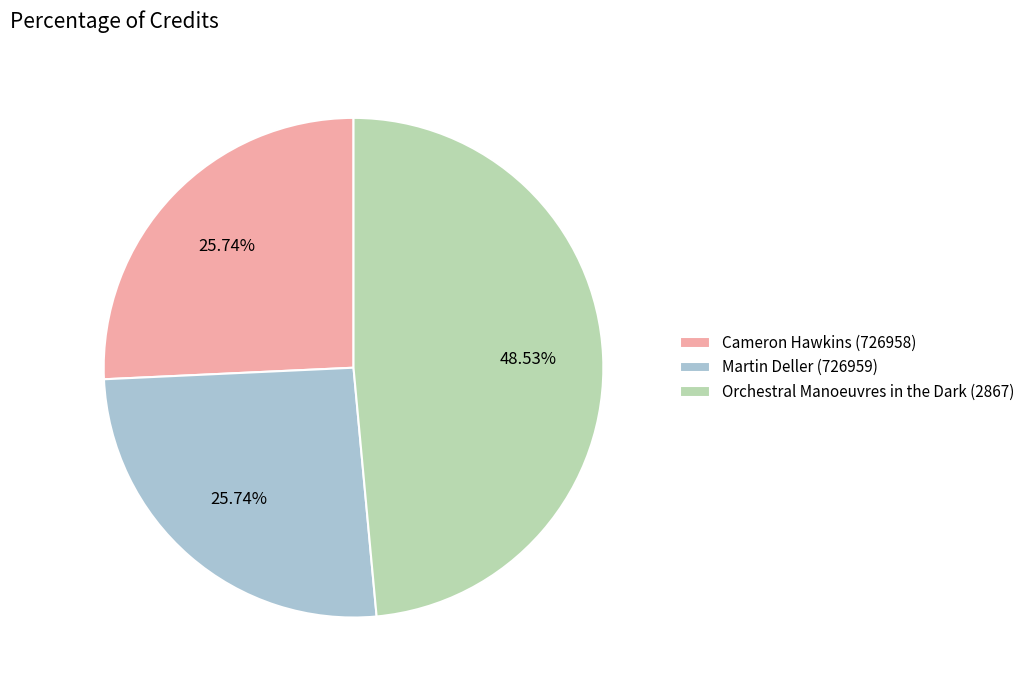

Does any single category account for the majority?

No